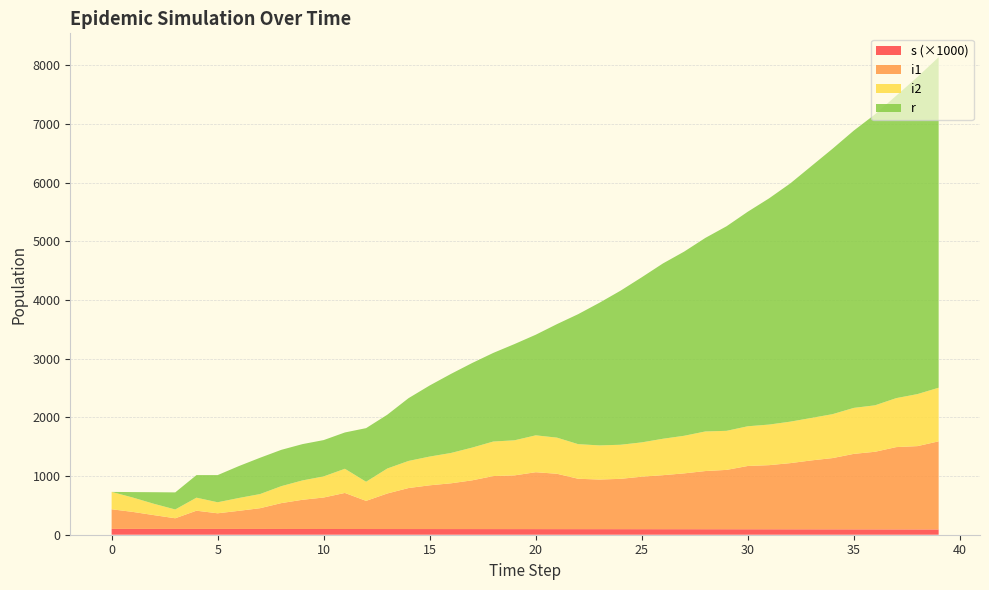

Reading right to left, transcribe all the data shown in this chart.

s: 39=90269	38=90630	37=90986	36=91316	35=91614	34=91912	33=92248	32=92567	31=92888	30=93167	29=93476	28=93776	27=94071	26=94328	25=94555	24=94805	23=95003	22=95238	21=95440	20=95675	19=95906	18=96113	17=96311	16=96483	15=96670	14=96831	13=96982	12=97155	11=97345	10=97541	9=97760	8=98043	7=98269	6=98345	5=98475	4=98544	3=98642	2=98777	1=98921	0=99075
i1: 39=1502	38=1420	37=1403	36=1323	35=1287	34=1215	33=1175	32=1128	31=1093	30=1079	29=1012	28=992	27=952	26=921	25=895	24=858	23=846	22=859	21=944	20=970	19=916	18=904	17=831	16=780	15=746	14=699	13=606	12=480	11=615	10=537	9=498	8=441	7=354	6=309	5=267	4=311	3=182	2=235	1=290	0=335
i2: 39=914	38=887	37=835	36=792	35=784	34=749	33=724	32=707	31=692	30=677	29=666	28=675	27=641	26=621	25=585	24=581	23=582	22=590	21=616	20=629	19=598	18=589	17=558	16=517	15=490	14=462	13=426	12=326	11=412	10=360	9=330	8=289	7=241	6=219	5=188	4=222	3=150	2=193	1=245	0=296
r: 39=5635	38=5406	37=5156	36=4961	35=4728	34=4526	33=4294	32=4061	31=3856	30=3658	29=3488	28=3300	27=3140	26=2989	25=2815	24=2627	23=2431	22=2216	21=1935	20=1715	19=1641	18=1511	17=1442	16=1348	15=1212	14=1070	13=917	12=914	11=619	10=619	9=619	8=619	7=619	6=544	5=463	4=385	3=291	2=198	1=93	0=0